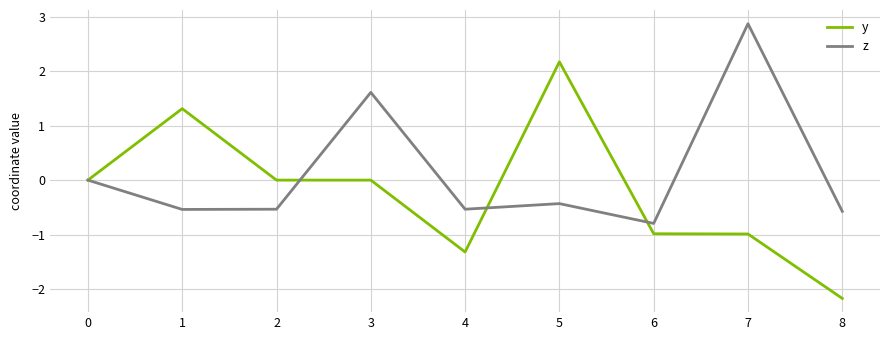

At which label does y reach its peak?

5